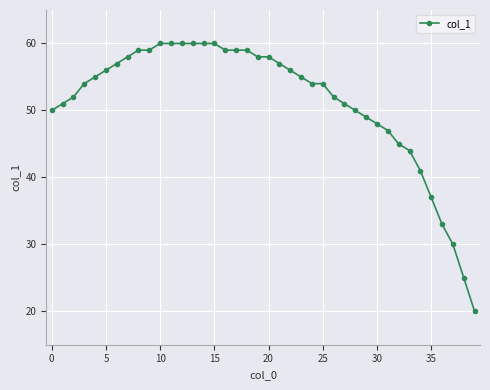

What is the sum of all values?

2052